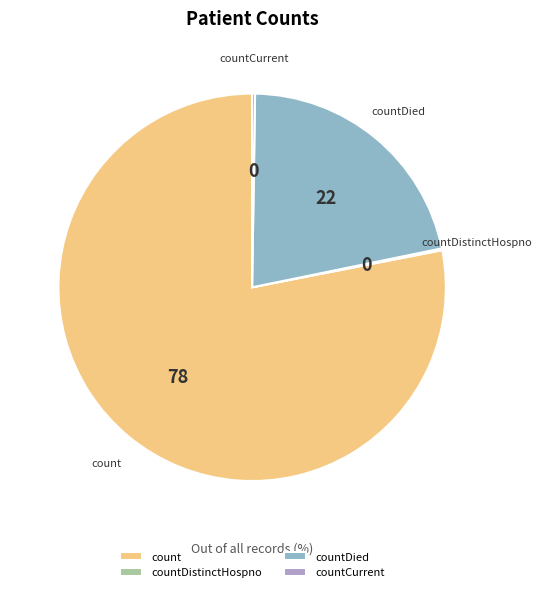

Combined, do countDied and count account for over 50%?

Yes